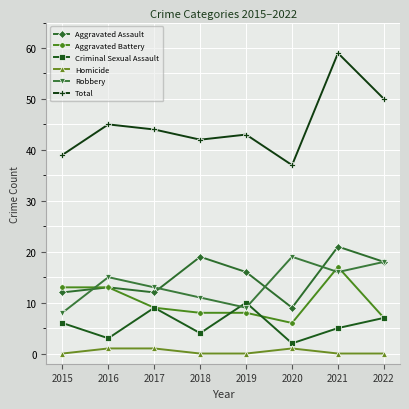

What is the spread (max minus min) of values at 2021?

59